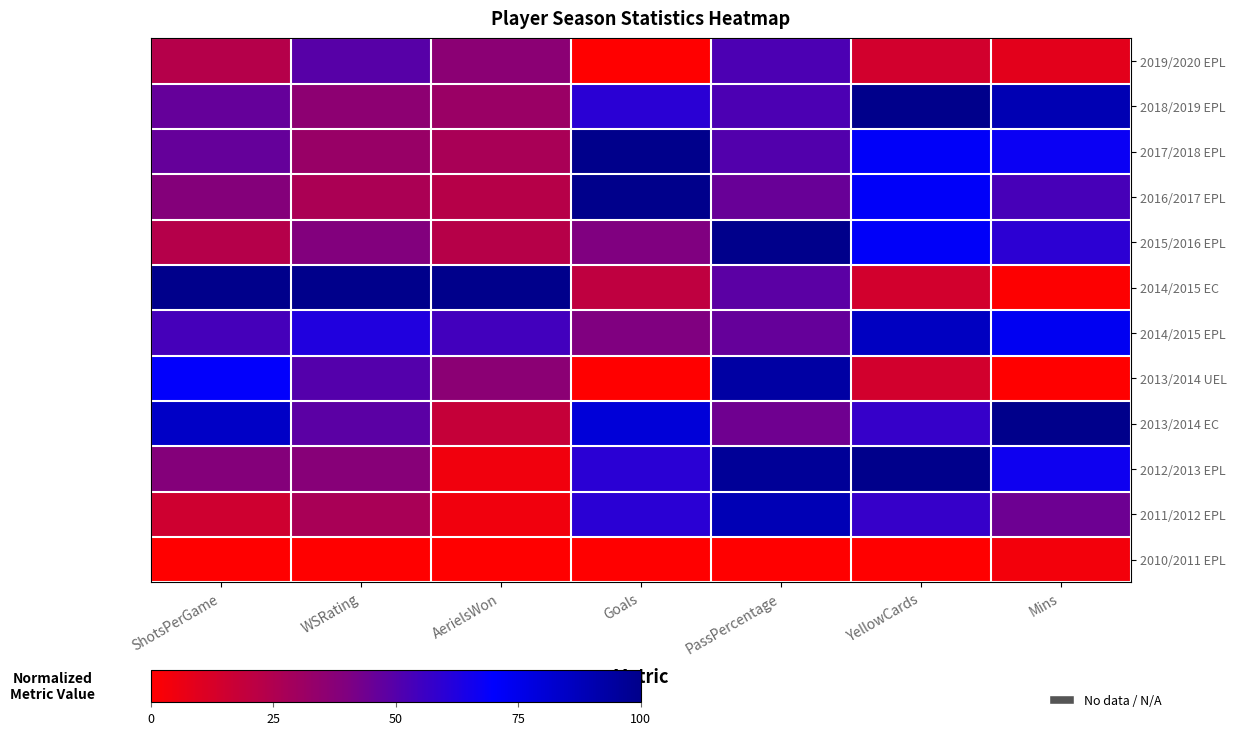

What is the spread (max minus min) of values at AerielsWon?

100.0